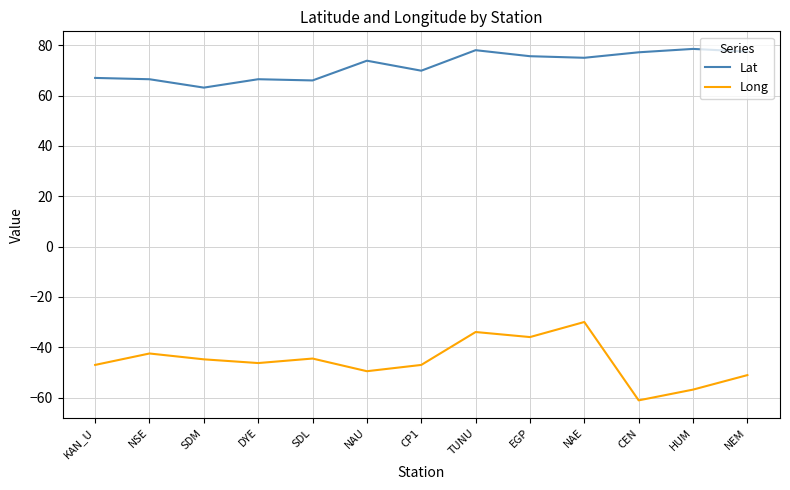

Rank the series by their maximum value, from highest to lowest.

Lat, Long